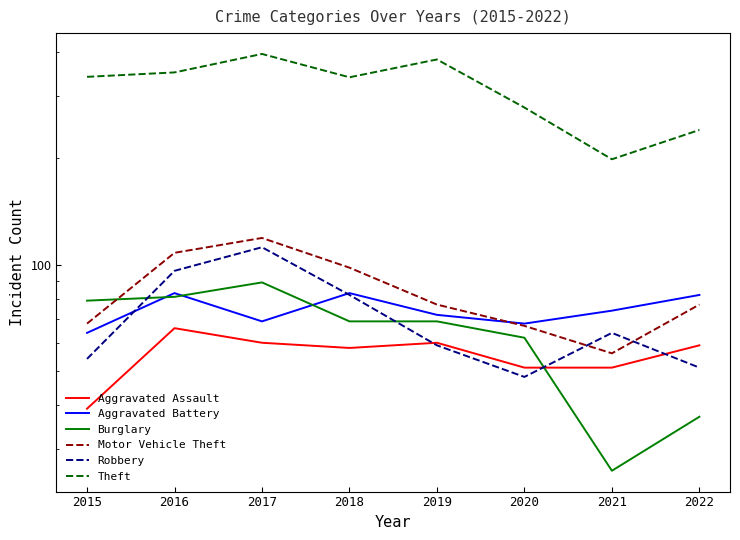

True or false: Aggravated Battery has a value of 124 at 2022.

False